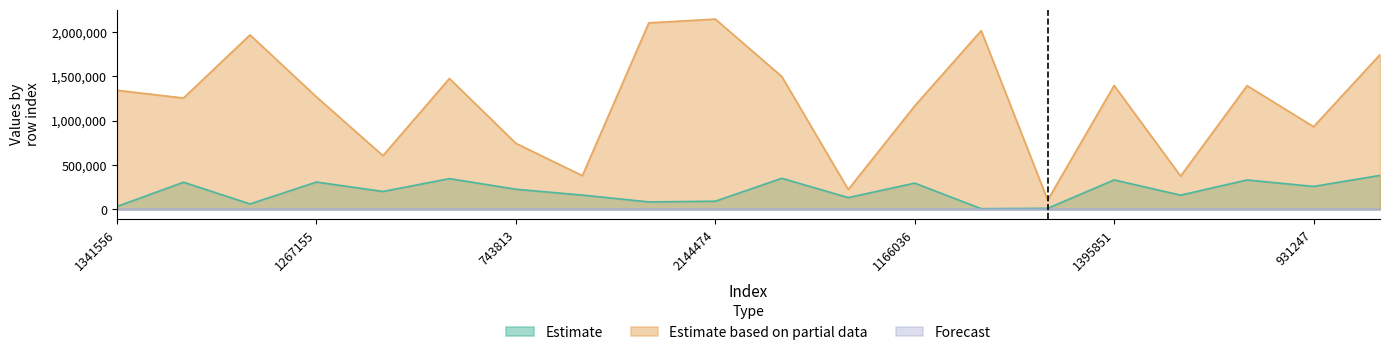

True or false: Estimate has more than 0 points higher than both neighbors.

True